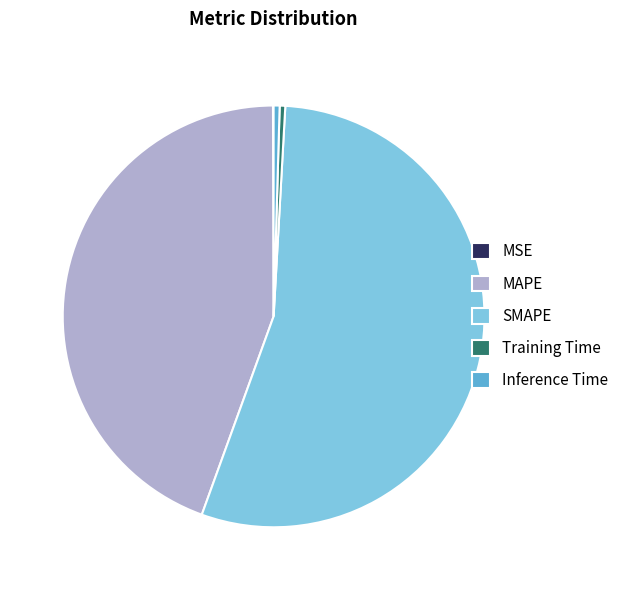

Is it true that Inference Time is 15% of the pie?

False